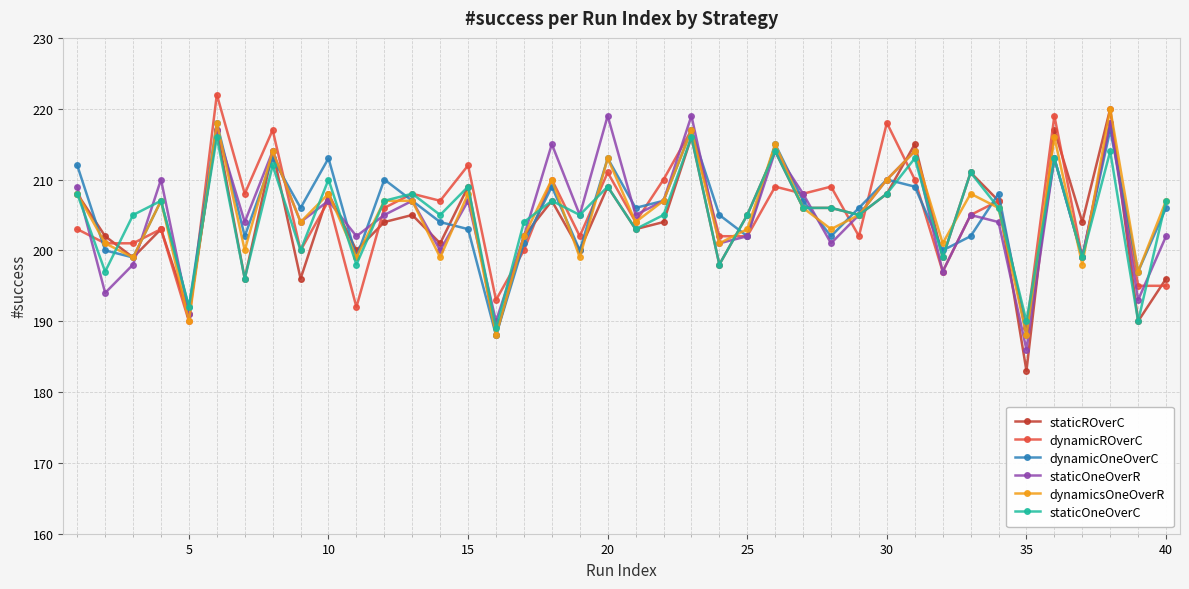

What is the value of the staticROverC point at the 26th from the left?

214